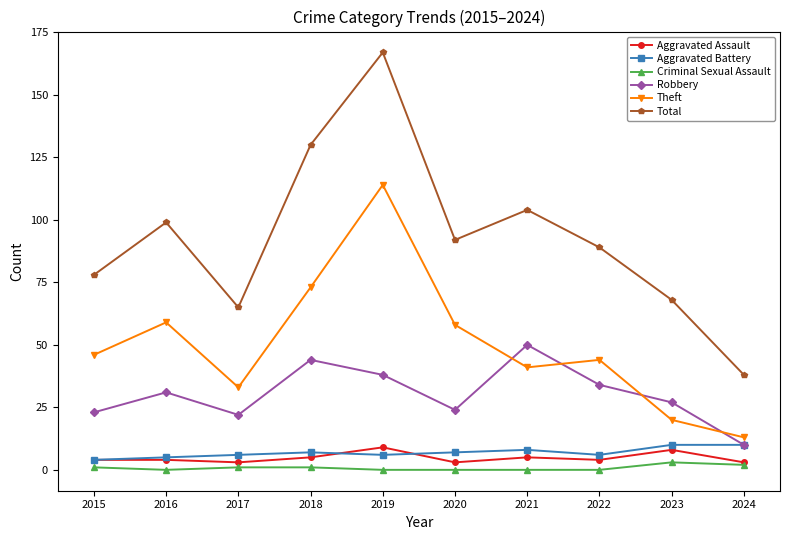

True or false: Criminal Sexual Assault has more than 0 points higher than both neighbors.

True